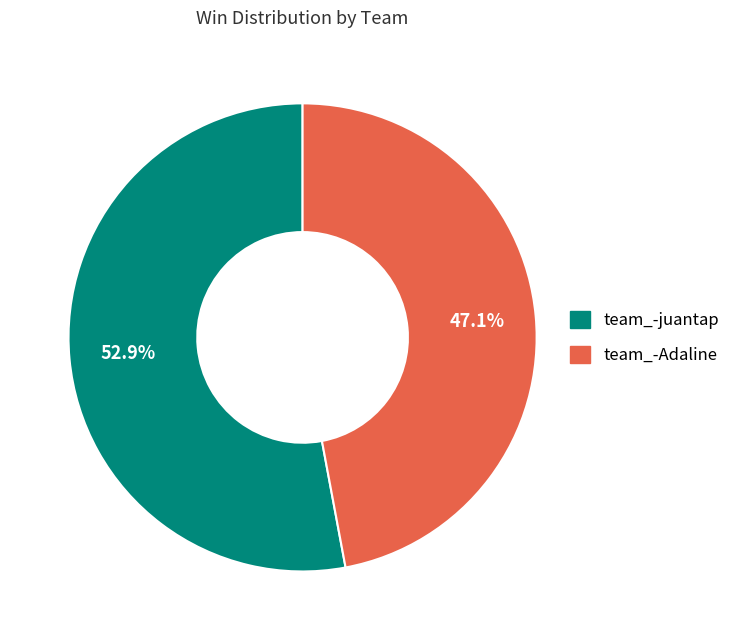

Which category accounts for the majority?

team_-juantap